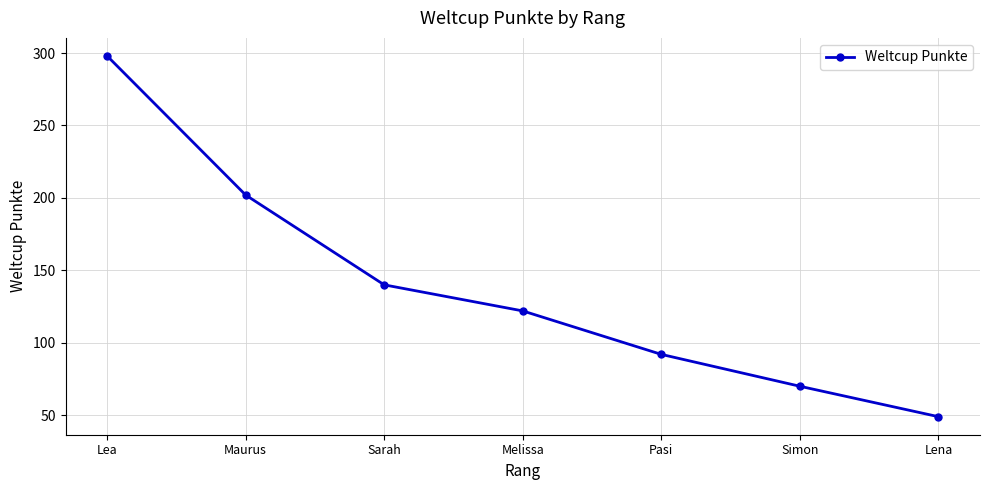

Reading right to left, extract all data points from this chart.

49	70	92	122	140	202	298